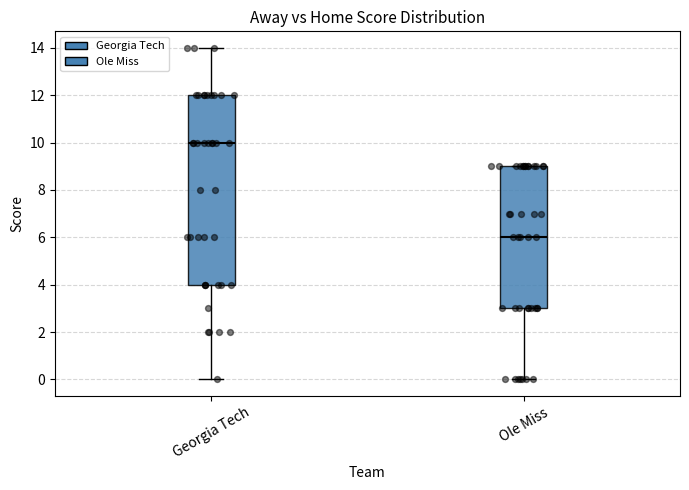

Reading left to right, transcribe this box plot: for each box, give where its median line is, the range the box spans, and where its two whiskers end, as read against the y-axis. The values are not printed on the chart, so give them approximately, as read against the axis.

Georgia Tech: median 10, box 4 to 12, whiskers 0 to 14
Ole Miss: median 6, box 3 to 9, whiskers 0 to 9